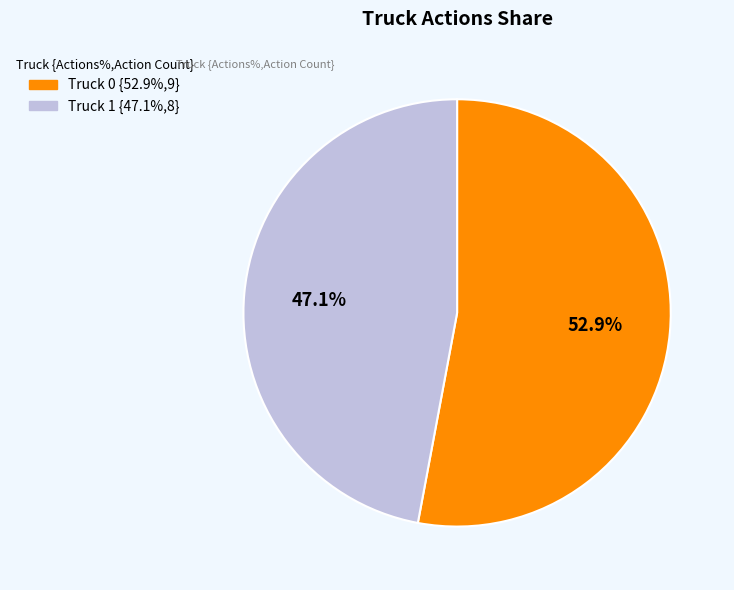

What is the ratio of the value at Truck 0 to the value at Truck 1?

1.1